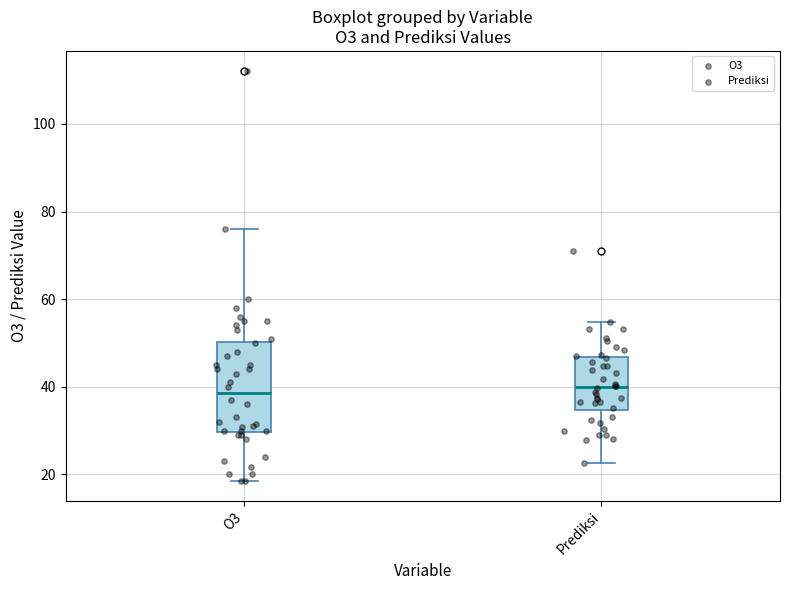

Where is the upper edge of the box for Prediksi on the y-axis? The values are not printed on the chart, so give them approximately, as read against the axis.

46